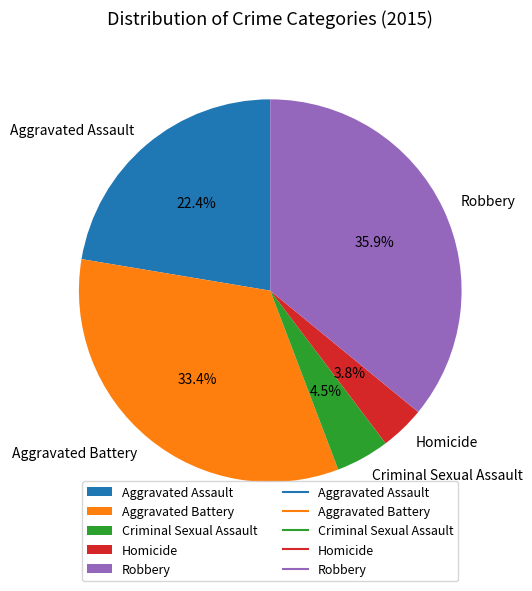

Which category has the smallest portion of the pie?

Homicide